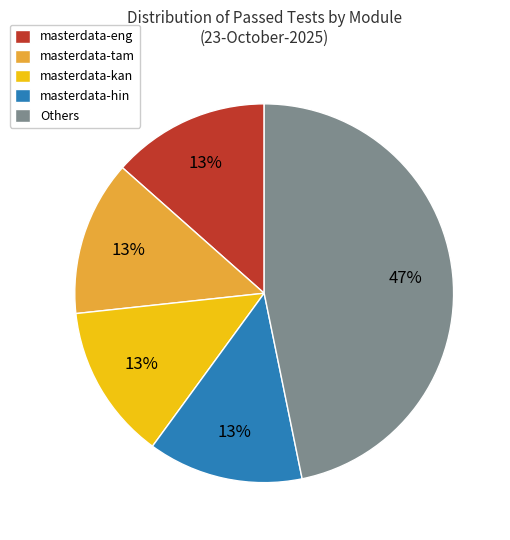

True or false: masterdata-kan accounts for 13% of the total.

True